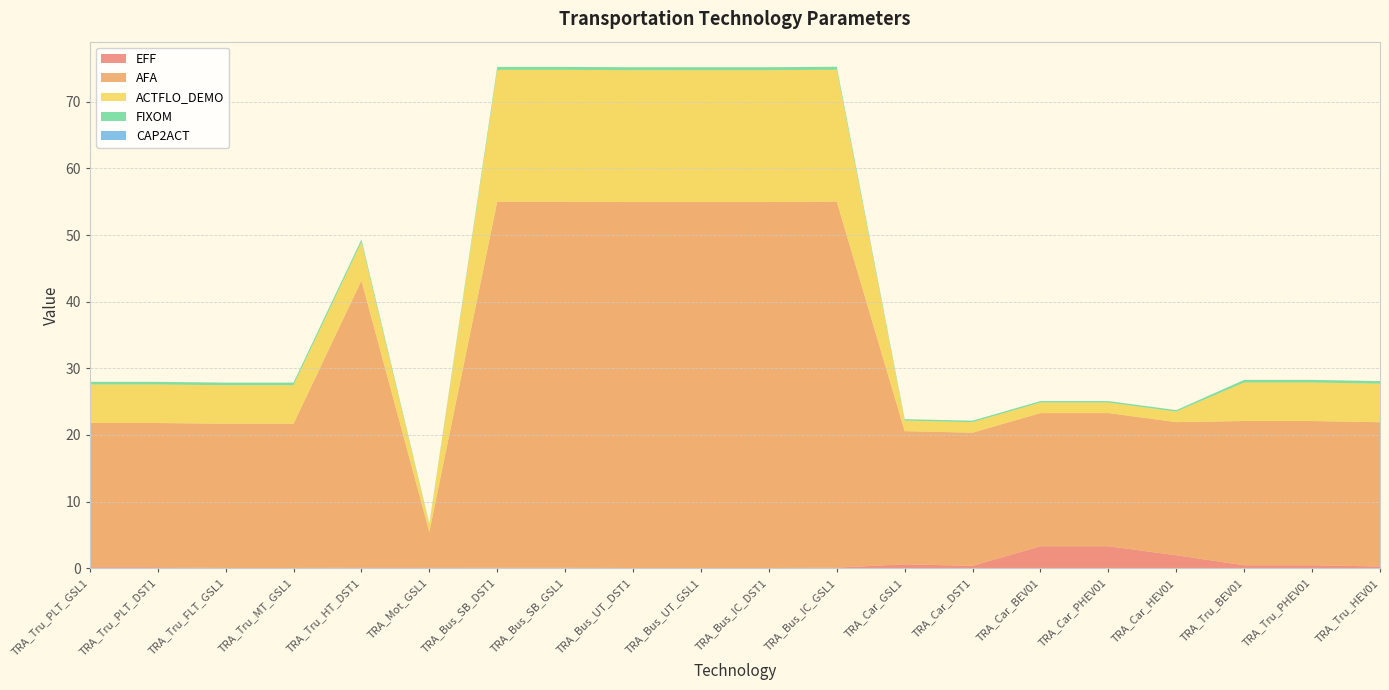

Reading right to left, list all the values displayed in this chart.

EFF: 0.3	0.4	0.4	1.9	3.3	3.3	0.4	0.6	0.1	0.0	0.0	0.0	0.1	0.1	0.1	0.1	0.0	0.0	0.1	0.1
AFA: 21.6	21.6	21.6	20.0	20.0	20.0	20.0	20.0	54.9	54.9	54.9	54.9	54.9	54.9	5.3	43.1	21.6	21.6	21.6	21.6
ACTFLO_DEMO: 5.8	5.8	5.8	1.6	1.6	1.6	1.6	1.6	19.8	19.8	19.8	19.8	19.8	19.8	1.1	5.8	5.8	5.8	5.8	5.8
FIXOM: 0.4	0.4	0.4	0.2	0.2	0.2	0.2	0.2	0.5	0.5	0.5	0.5	0.5	0.5	0.1	0.4	0.4	0.4	0.4	0.4
CAP2ACT: 0.0	0.0	0.0	0.0	0.0	0.0	0.0	0.0	0.0	0.0	0.0	0.0	0.0	0.0	0.0	0.0	0.0	0.0	0.0	0.0